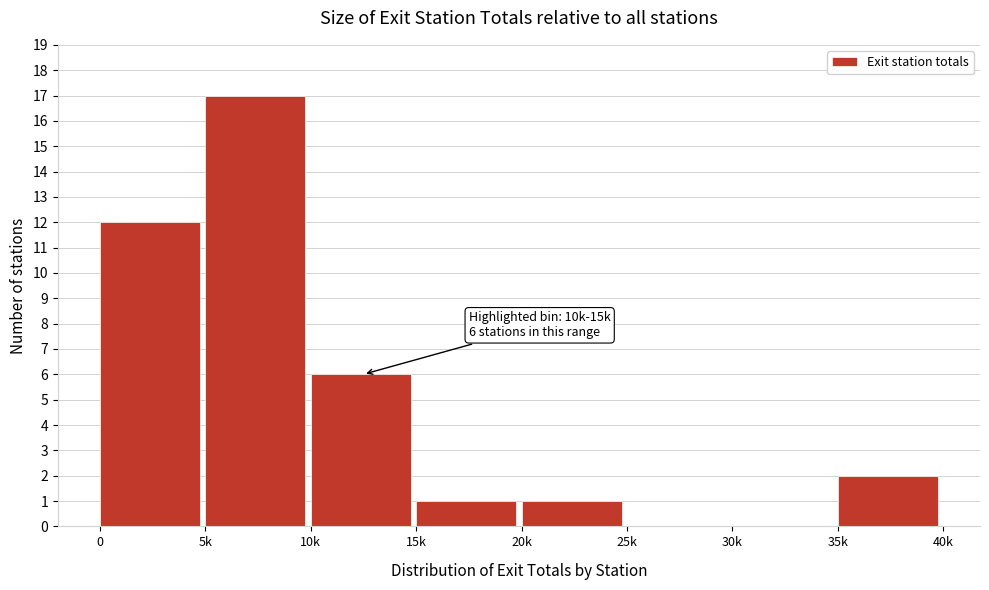

Reading right to left, what are all the values shown in this chart?

35k=2	30k=0	25k=0	20k=1	15k=1	10k=6	5k=17	0=12